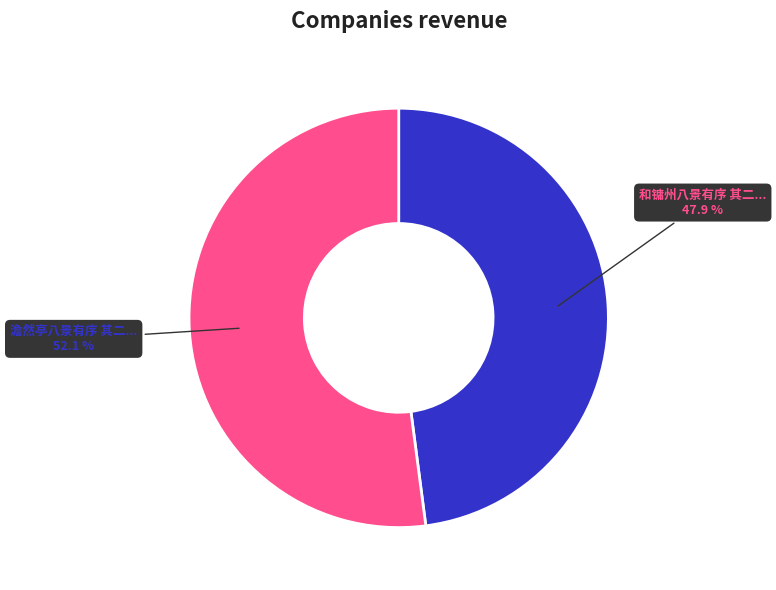

Is there a majority slice in this chart?

Yes